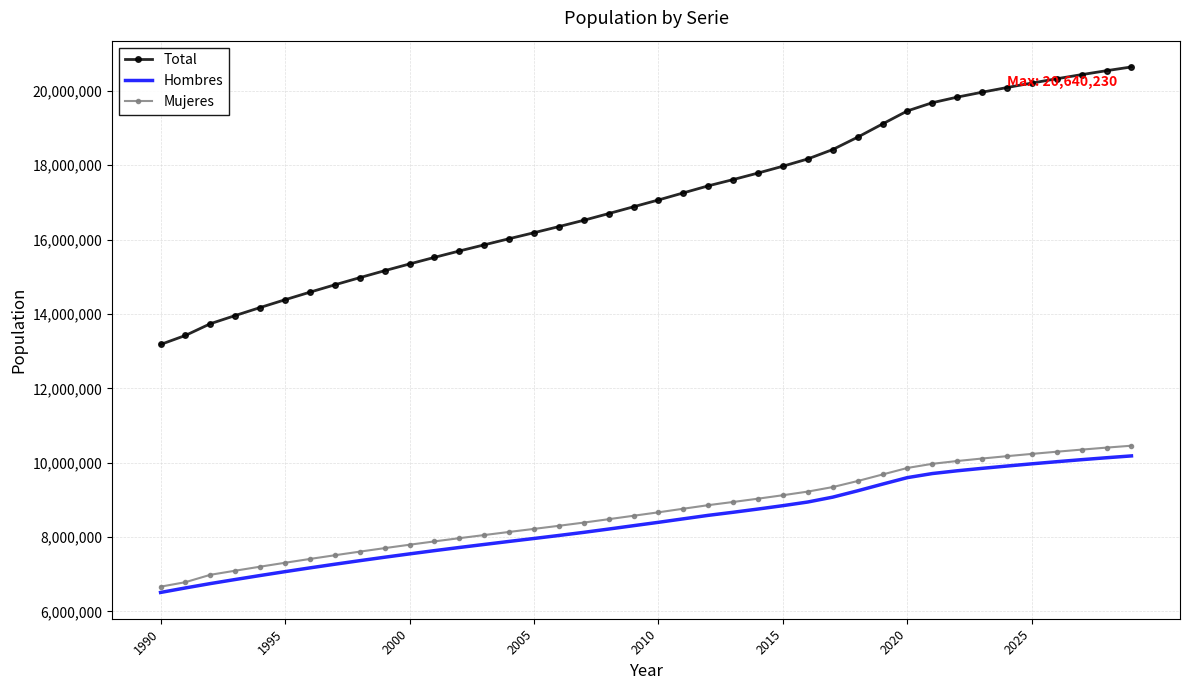

What is the difference between the second highest and minimum values in the Hombres series?

3622041